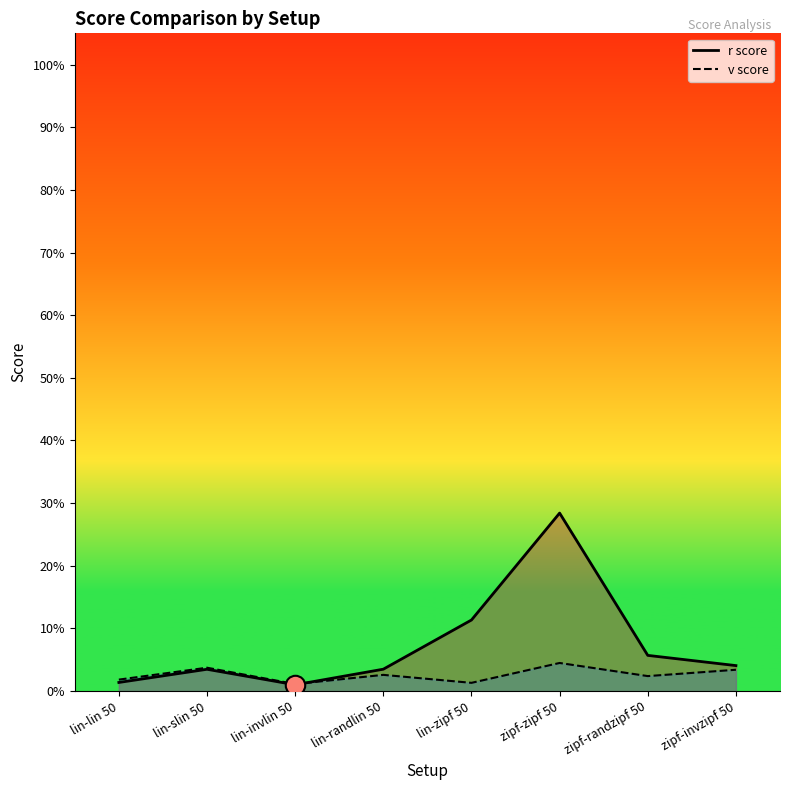

What is the difference between the highest and lowest values at lin-zipf 50?

0.1